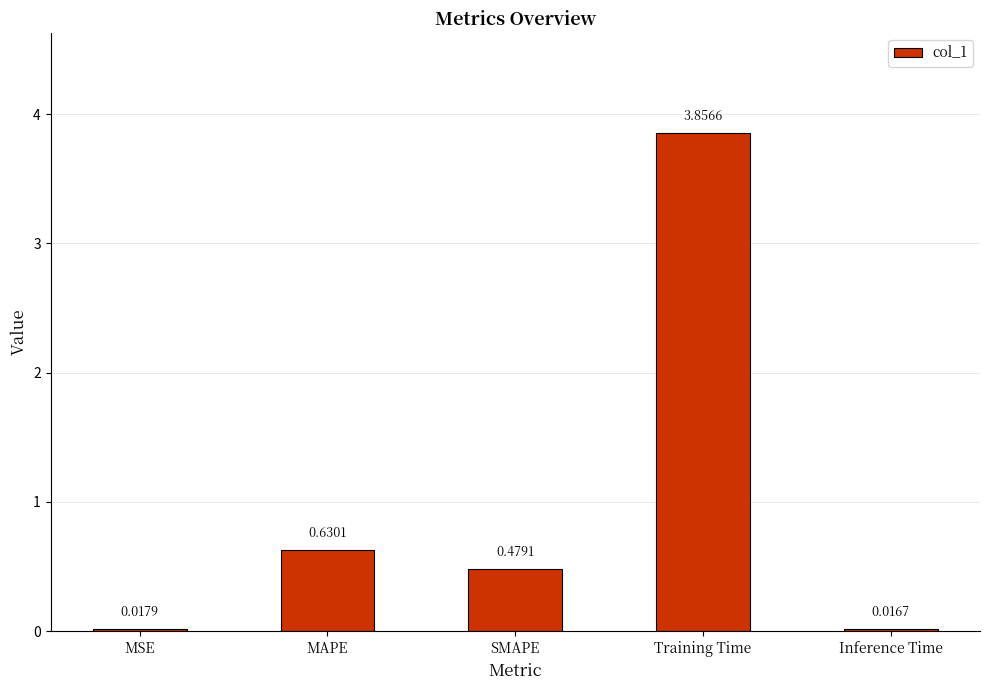

Rank the categories by value from highest to lowest.

Training Time, MAPE, SMAPE, MSE, Inference Time